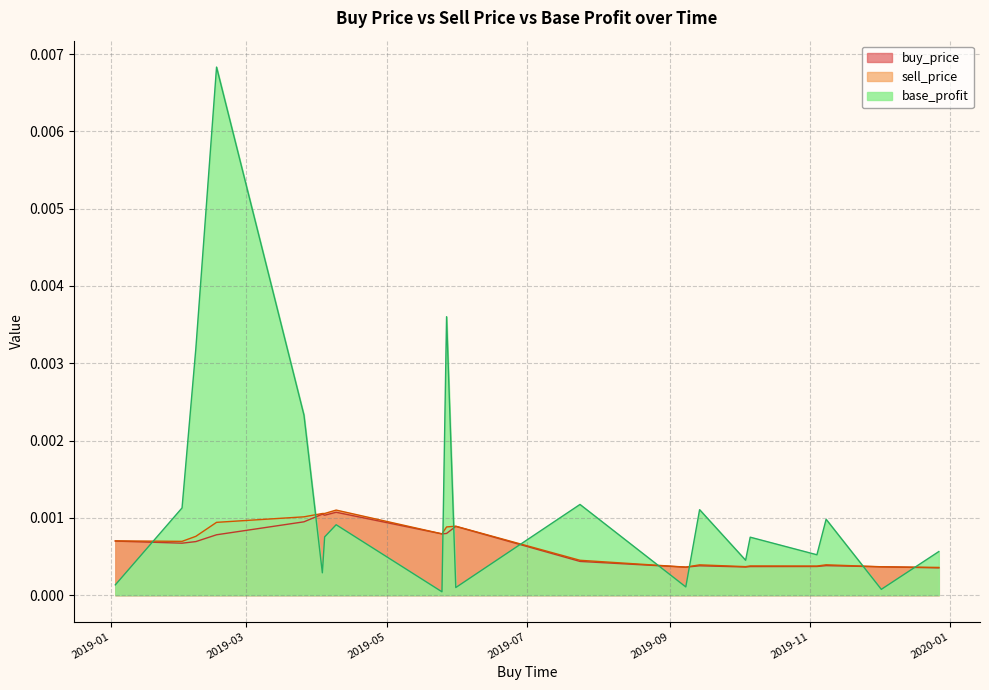

True or false: sell_price has more than 0 interior local peaks.

True